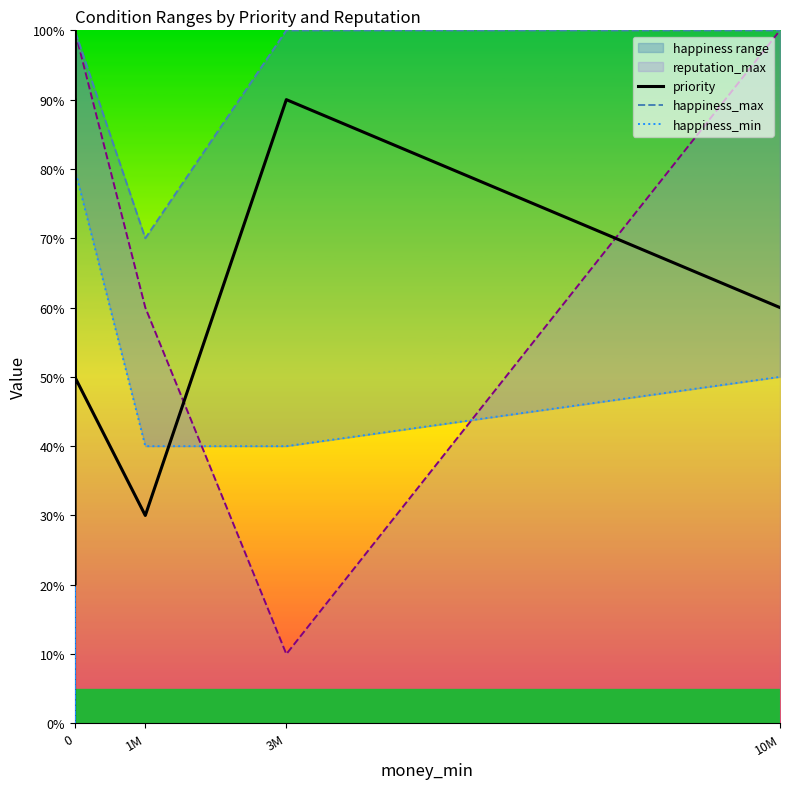

Which series has the largest range (max minus min)?

reputation_max